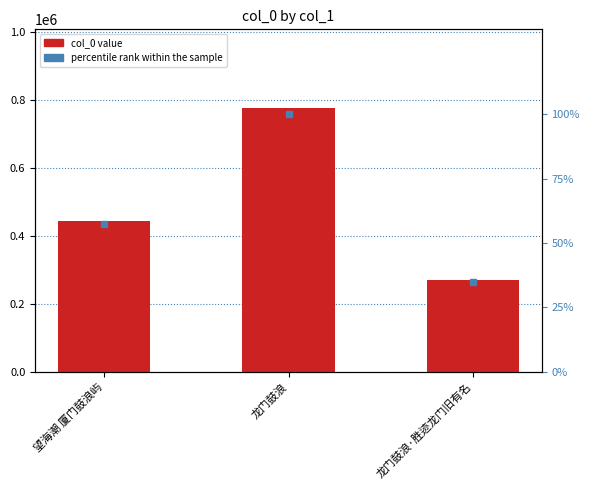

How many values in the percentile rank within the sample series exceed 57?

2